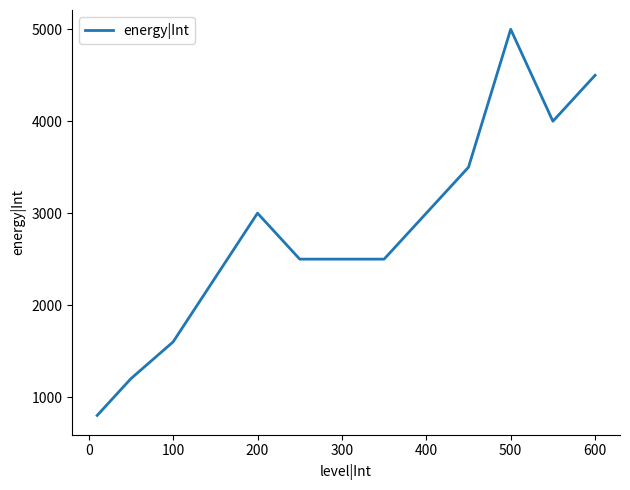

What is the smallest value displayed?

800